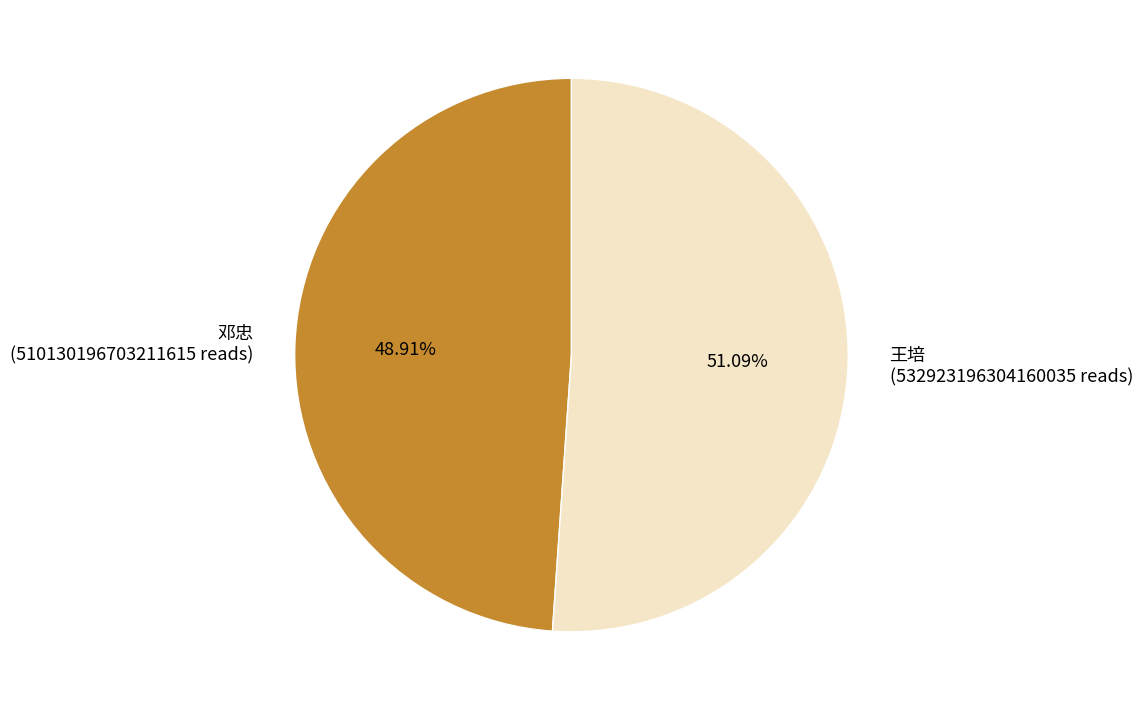

To the nearest percent, what percentage of the pie is 邓忠?

49%